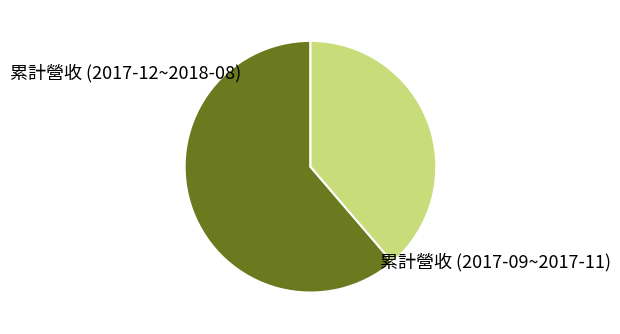

Combined, do 累計營收 (2017-12~2018-08) and 累計營收 (2017-09~2017-11) account for over 50%?

Yes